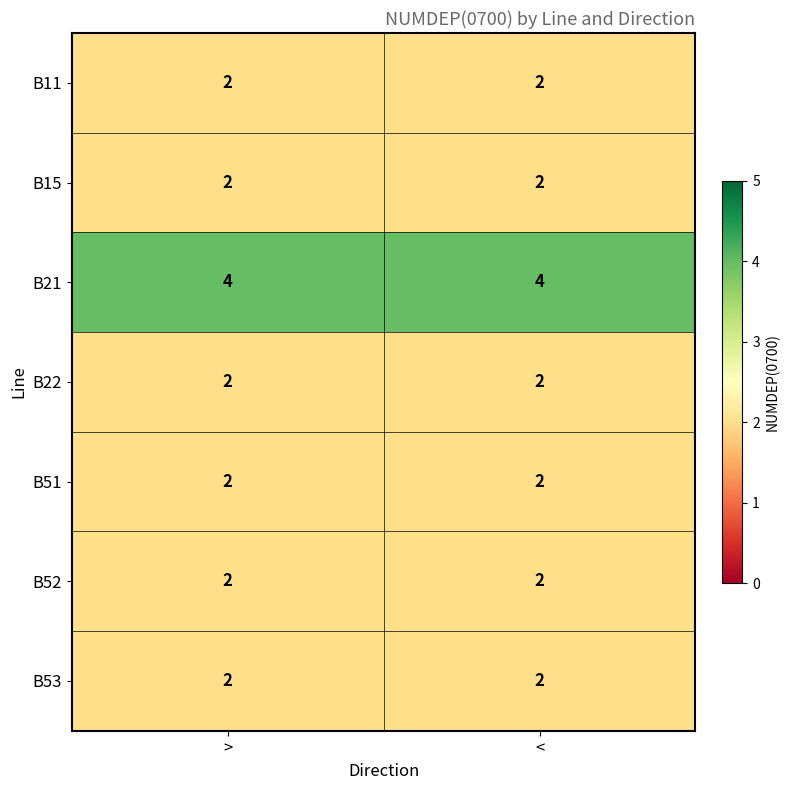

Which series has the largest total across all categories?

B21